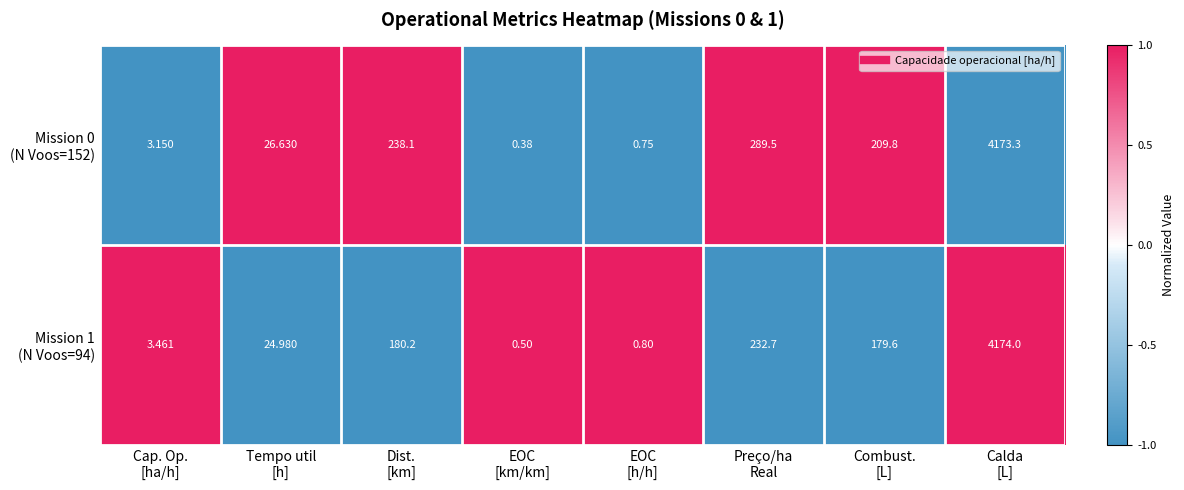

What is the spread (max minus min) of values at EOC
[km/km]?

0.1